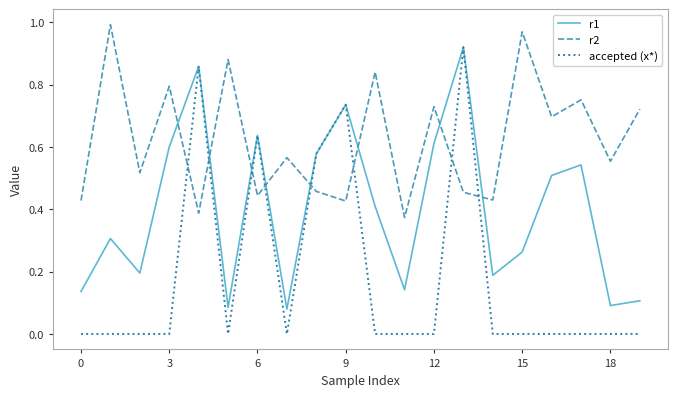

Which series has the widest spread of values?

accepted (x*)